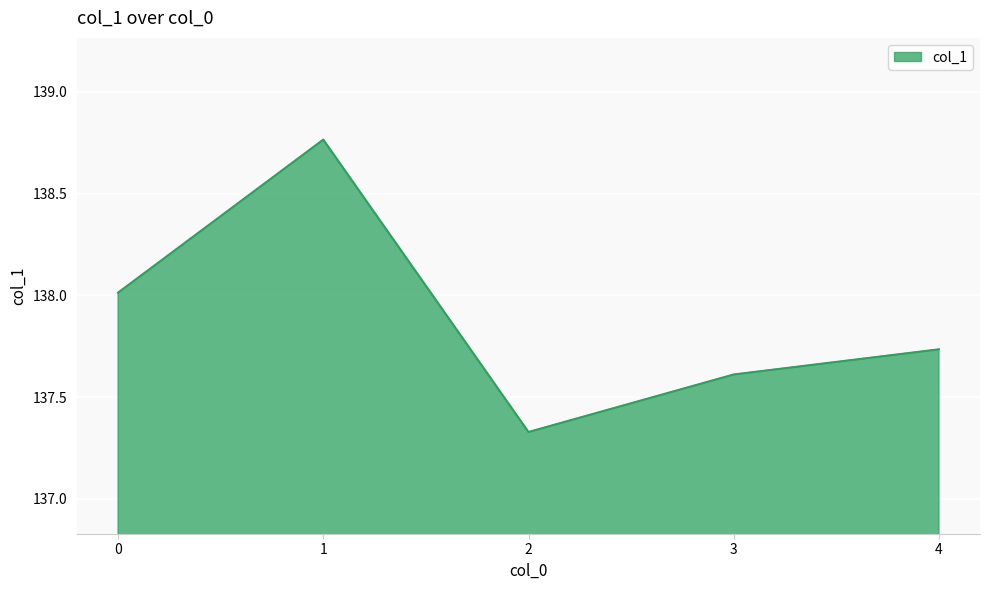

How many interior local peaks (higher than both neighbors) does the data have?

1